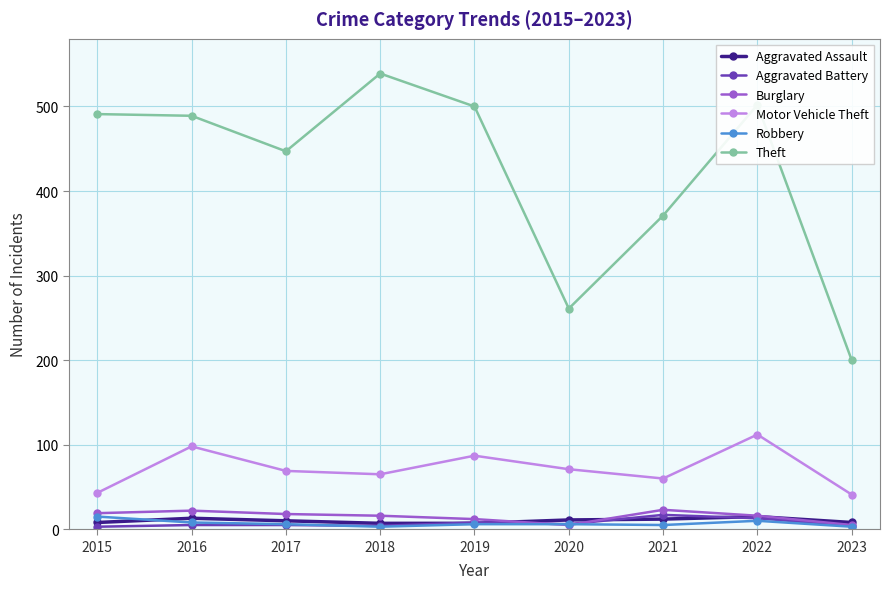

True or false: Theft and Burglary intersect in this chart.

False